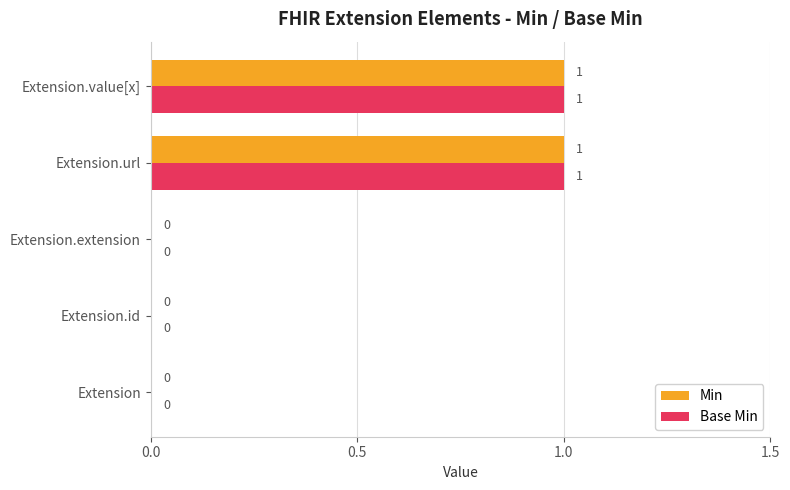

Is the value of Min at Extension.value[x] greater than the value of Base Min at Extension?

Yes